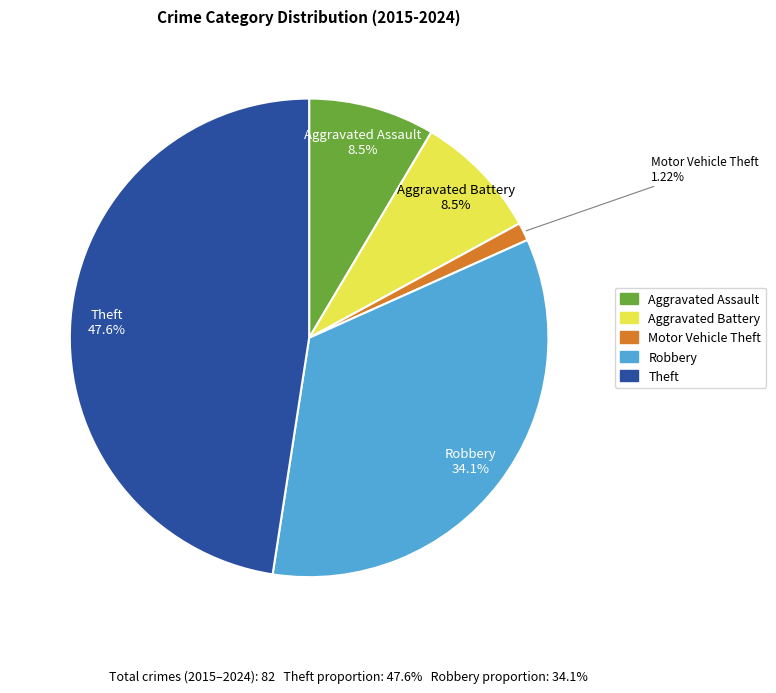

What percentage is the Motor Vehicle Theft slice, to the nearest percent?

1%